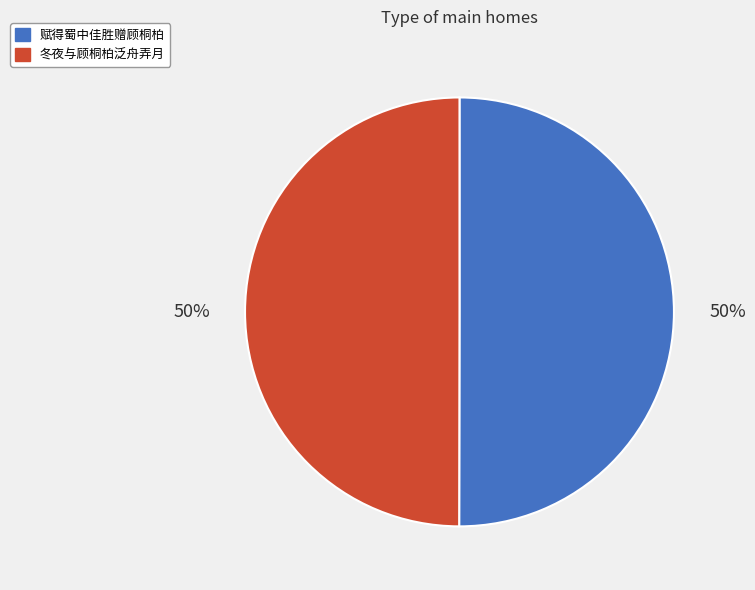

Is it true that 冬夜与顾桐柏泛舟弄月 is 50% of the pie?

True